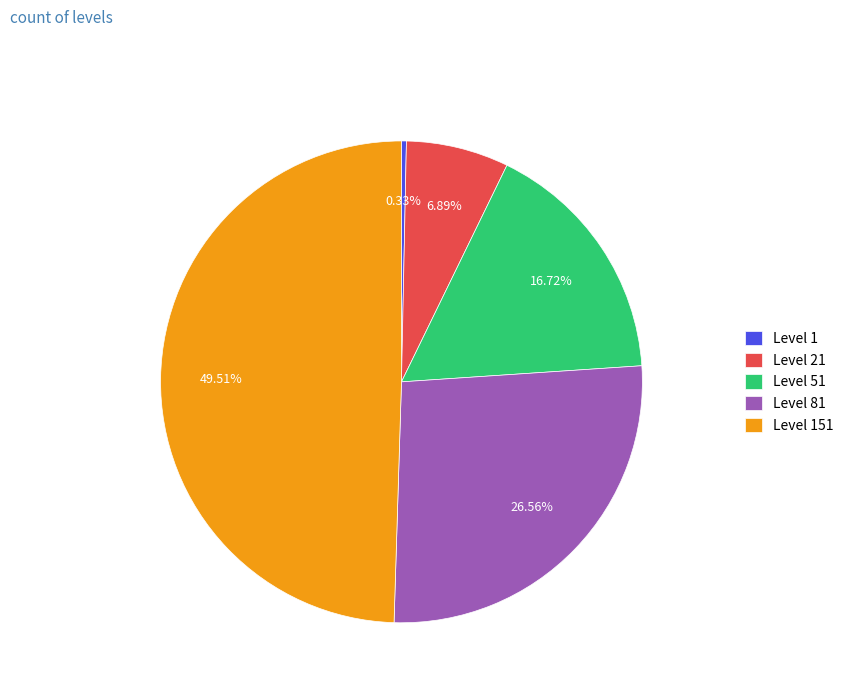

The Level 151 slice represents 50% of the pie. True or false?

True